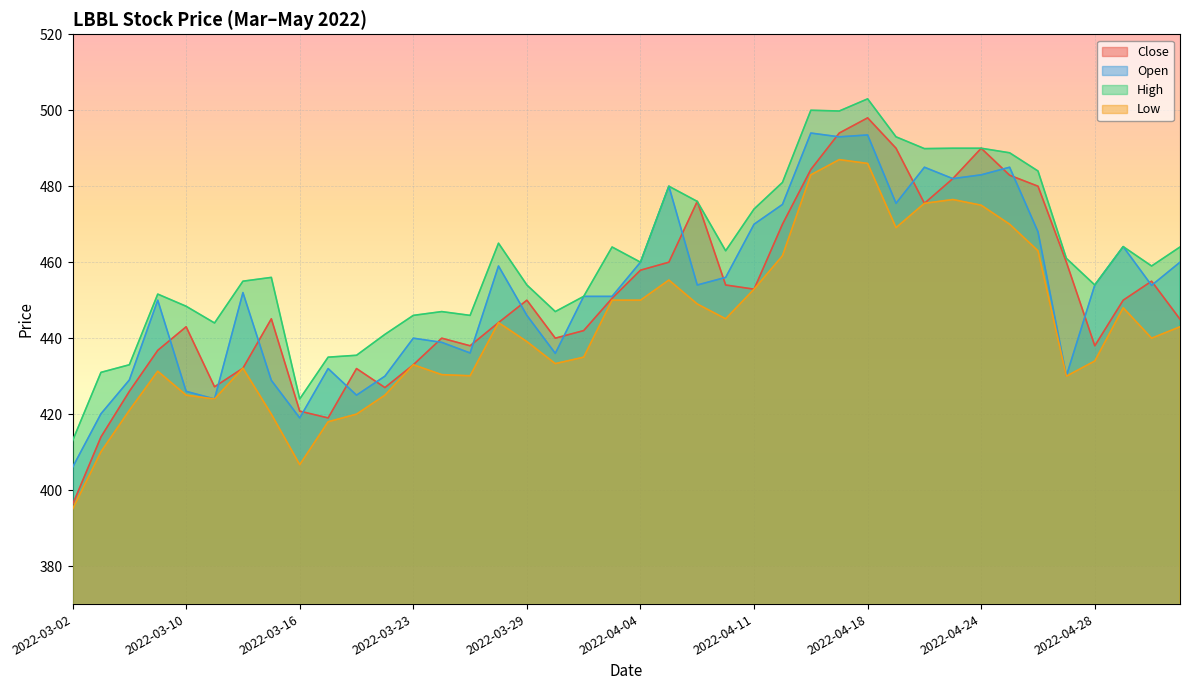

What is the difference between the maximum and minimum values in the Close series?

101.8